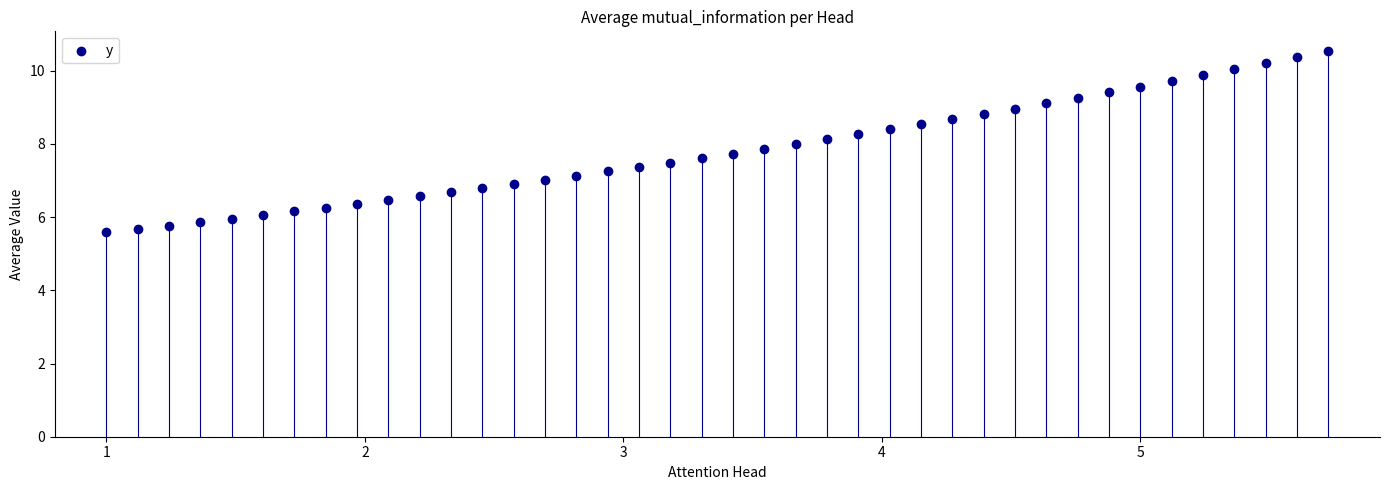

What is the range of X values (max minus min)?

4.7